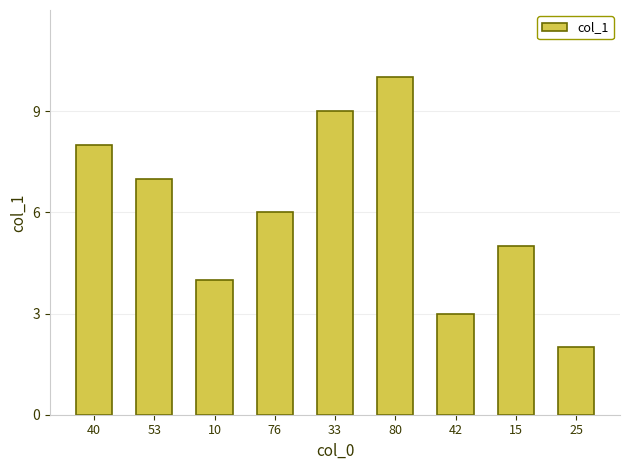

At which label is the value closest to 6?

76